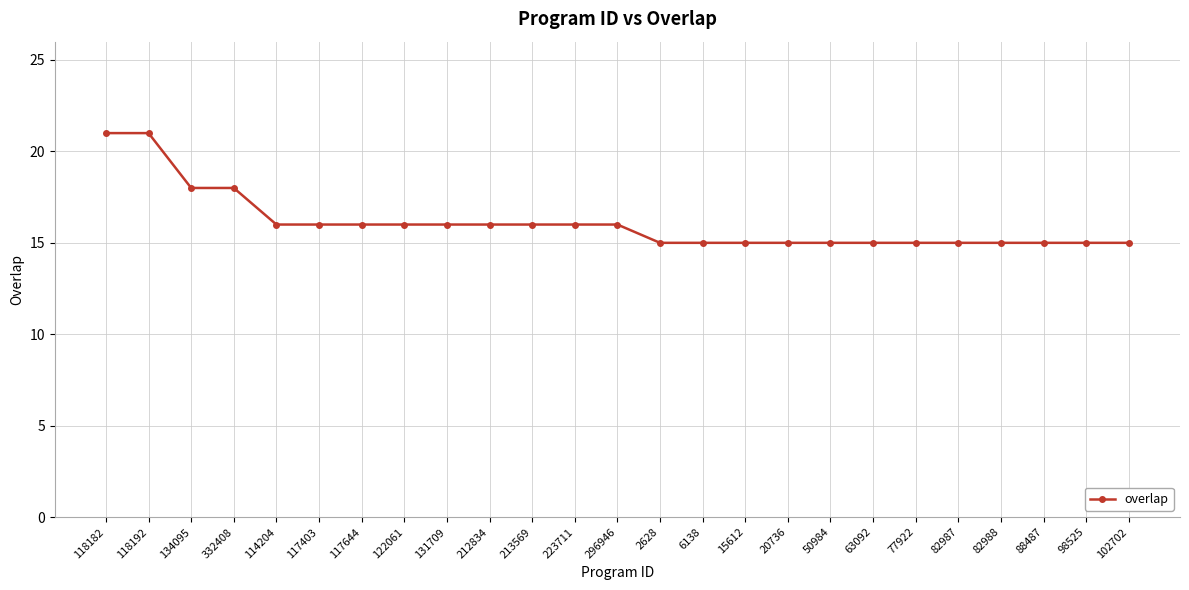

The chart shows a value of 9 at 15612. True or false?

False